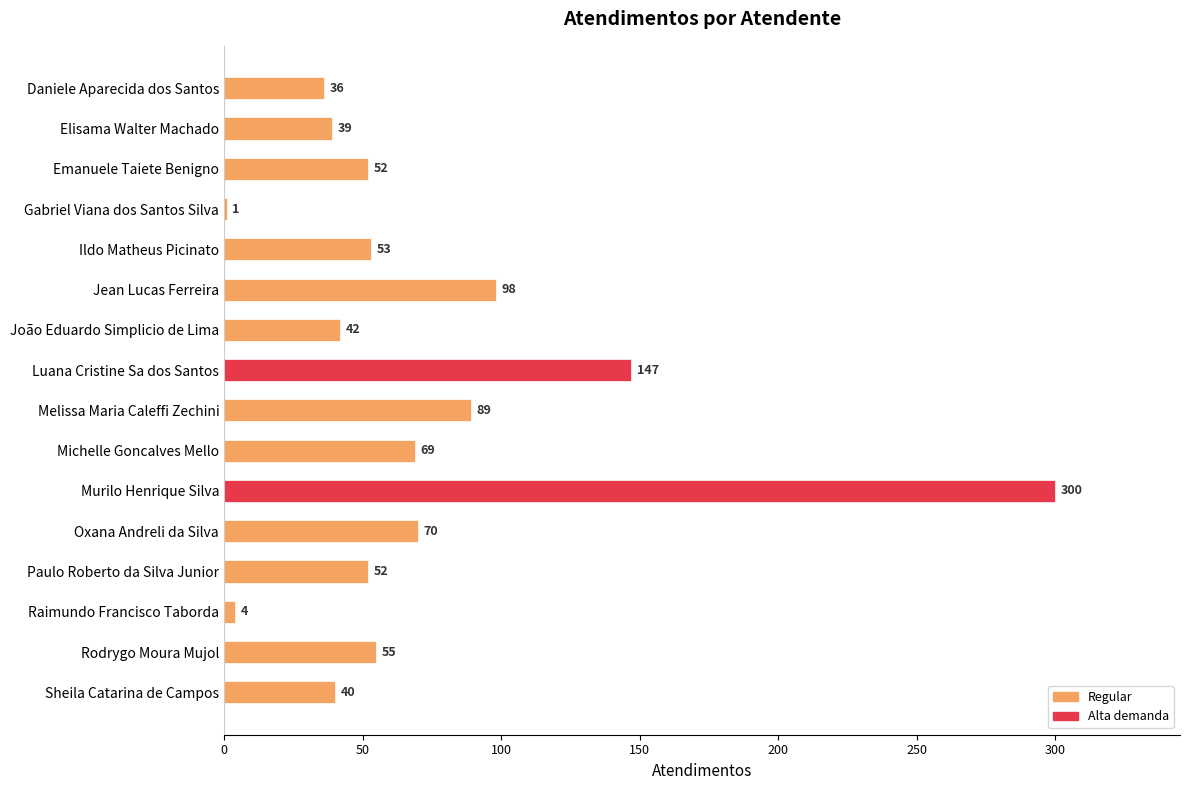

Which label corresponds to the largest value in the chart?

Murilo Henrique Silva